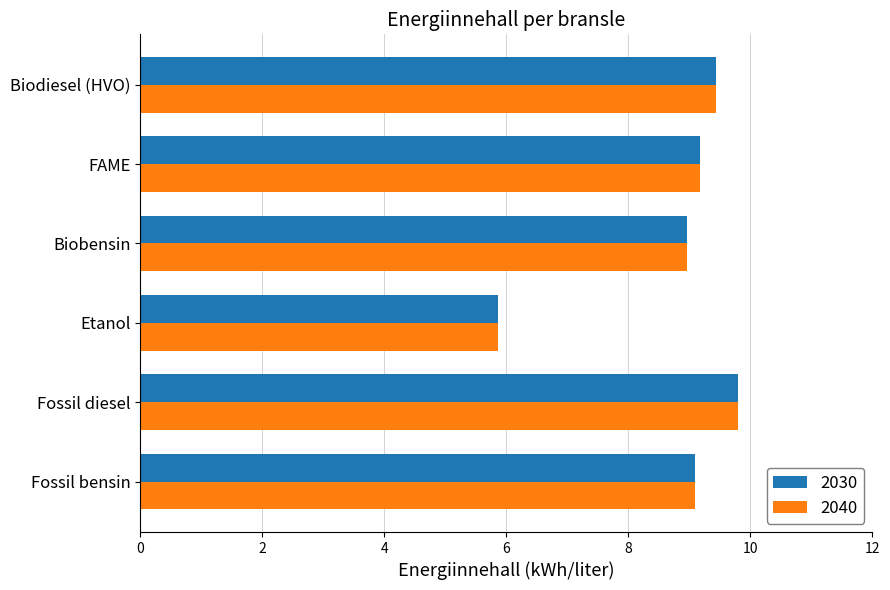

The 2030 series shows 9.1 at Fossil bensin. True or false?

True